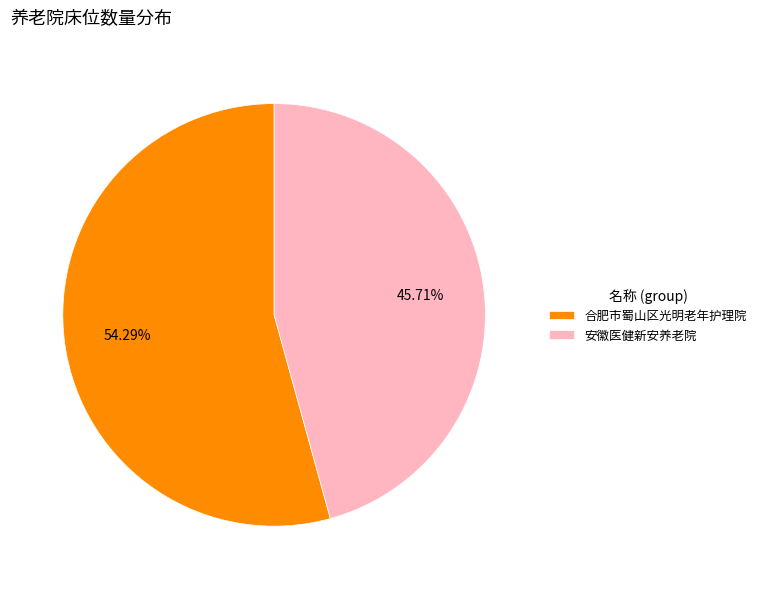

Approximately how many times larger is the value at 合肥市蜀山区光明老年护理院 compared to 安徽医健新安养老院?

1.2